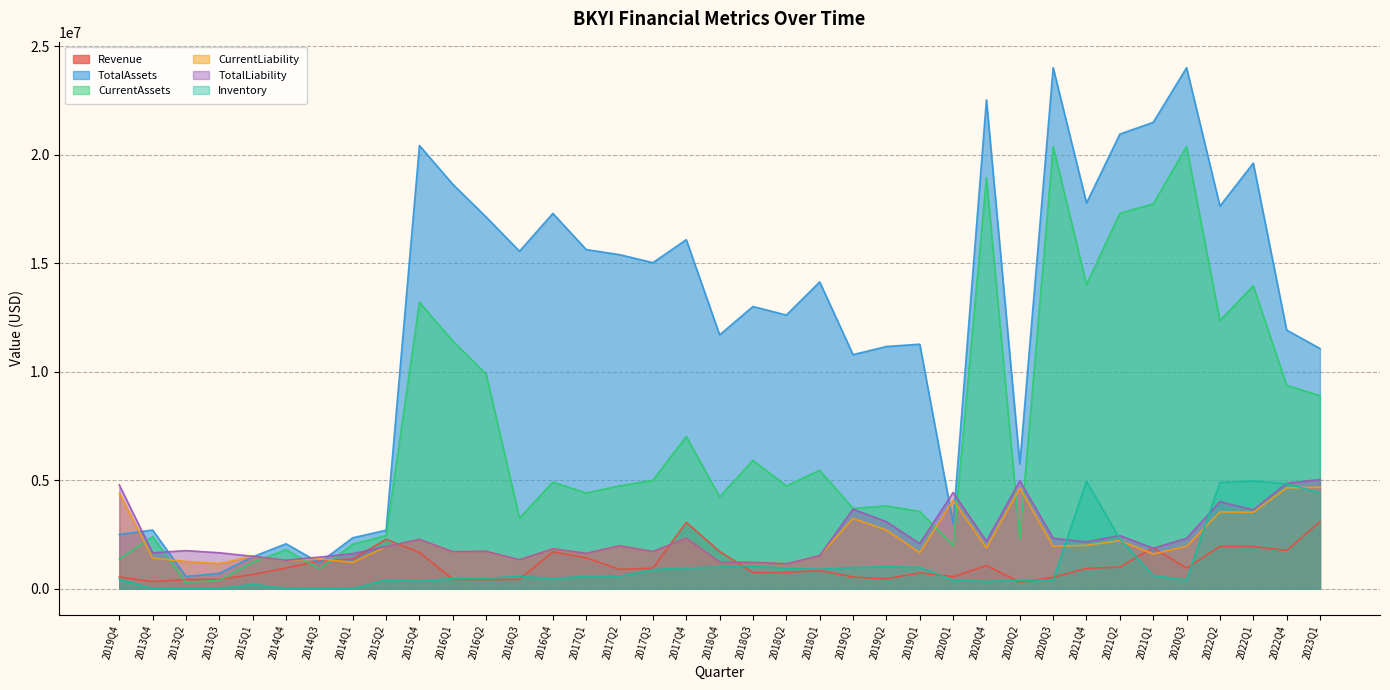

The value of CurrentLiability at 2021Q1 is 1600183. True or false?

True